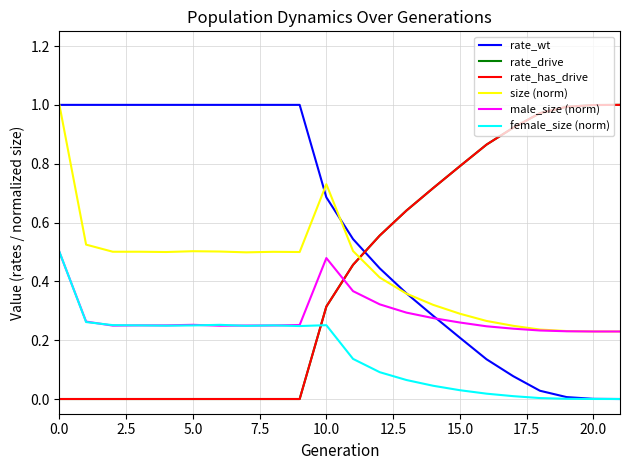

Does the chart display data point markers on the line(s)?

No